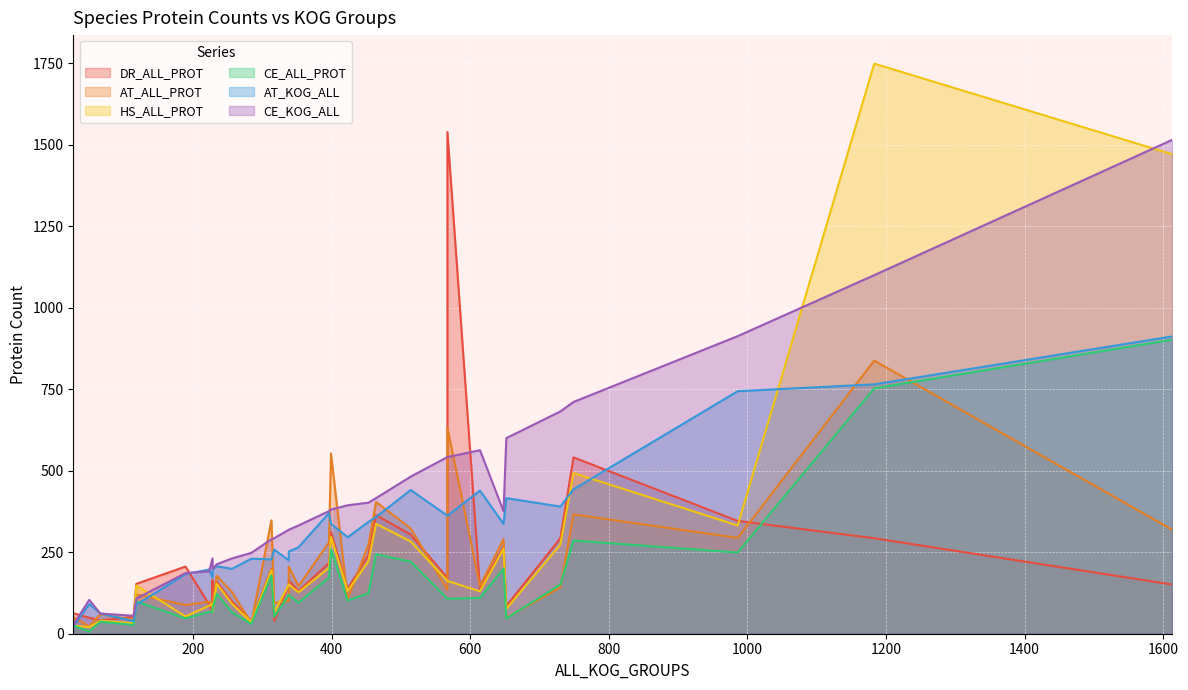

What is the difference between the maximum and minimum values in the CE_ALL_PROT series?

895